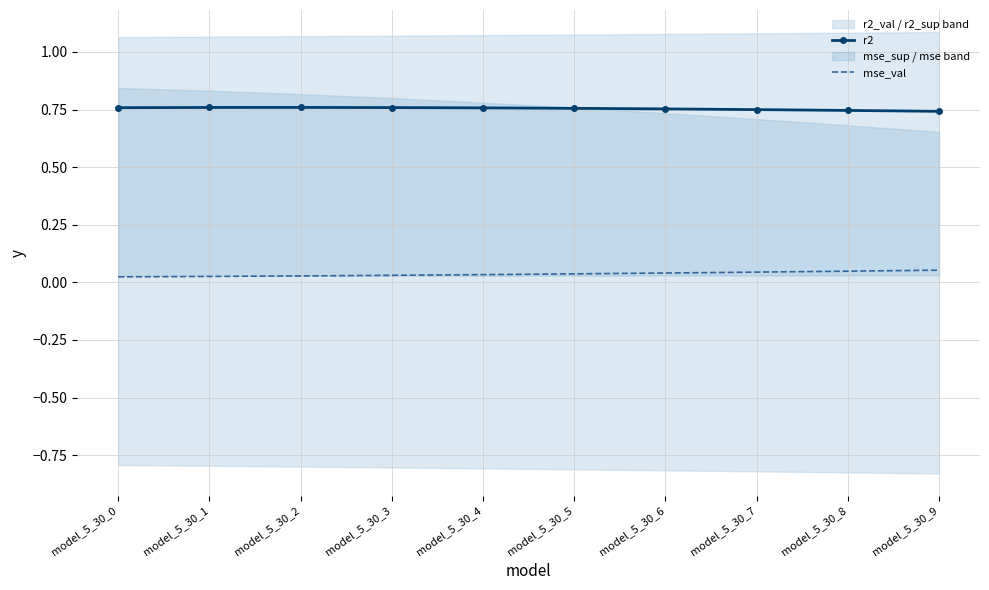

True or false: r2 has a value of 0.4 at model_5_30_7.

False